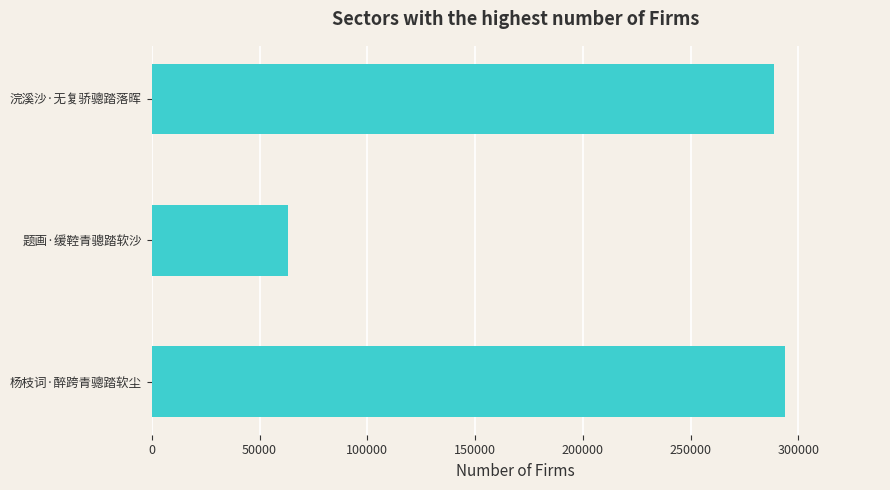

What is the sum of all values?

645551